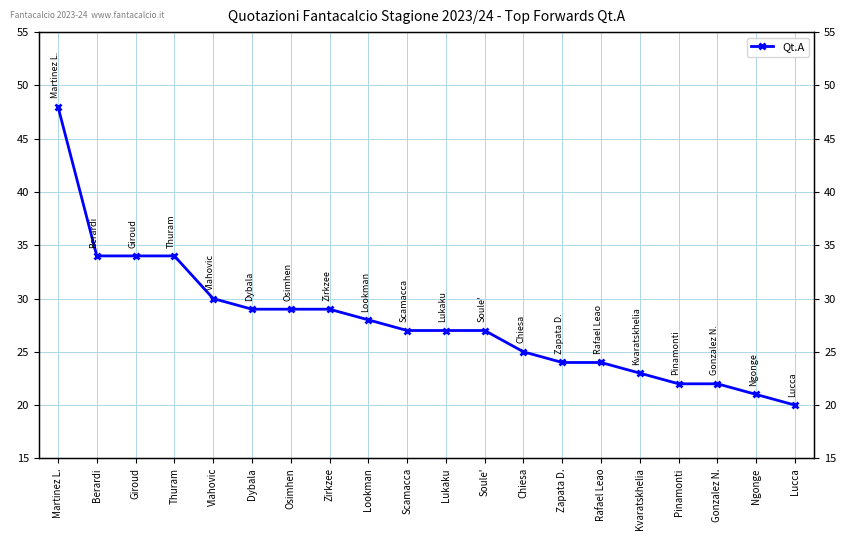

What is the greatest value displayed?

48